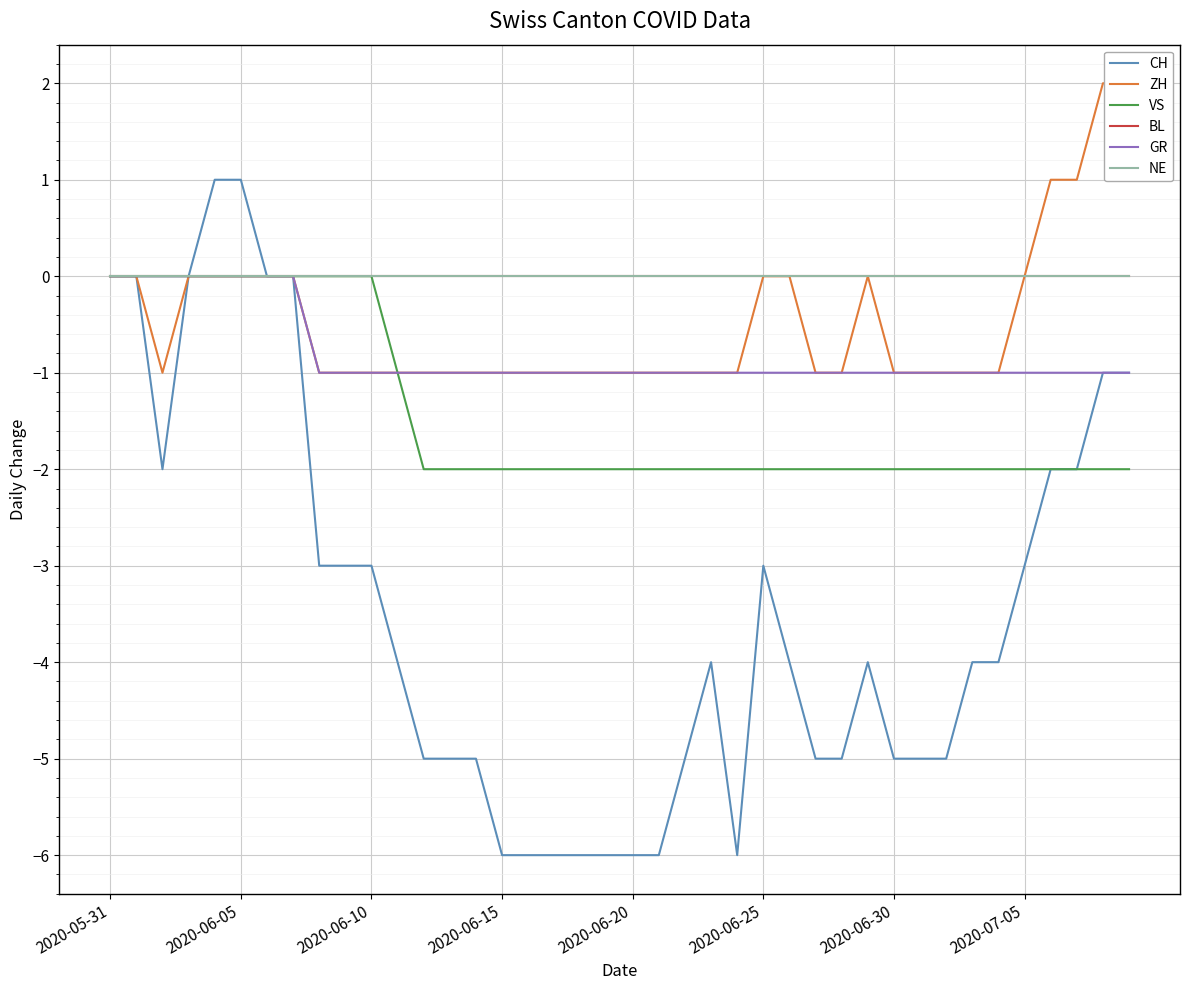

True or false: CH and ZH intersect in this chart.

False